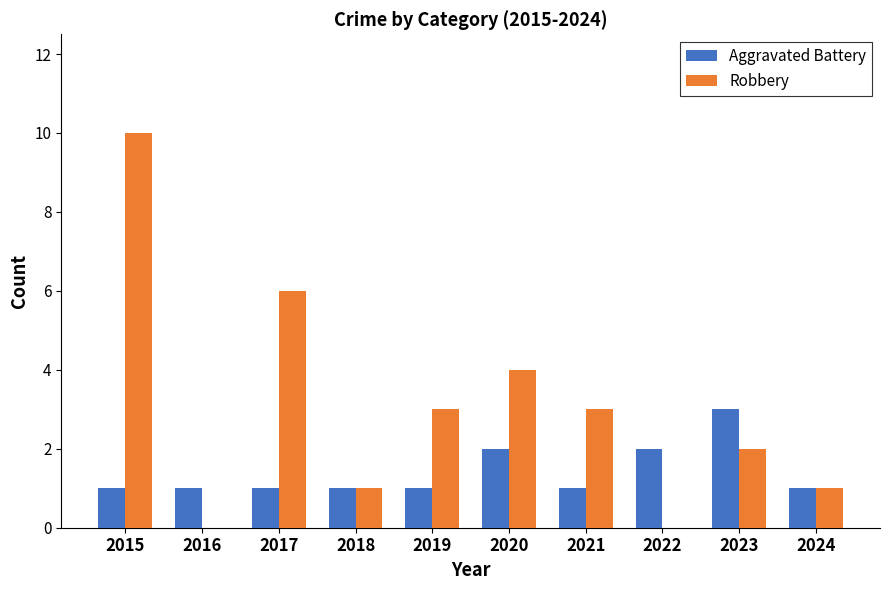

The Aggravated Battery series shows 1 at 2024. True or false?

True